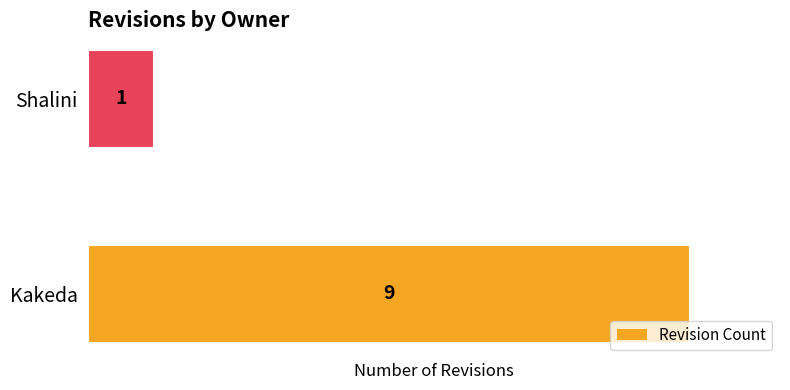

Rank the categories by value from highest to lowest.

Kakeda, Shalini